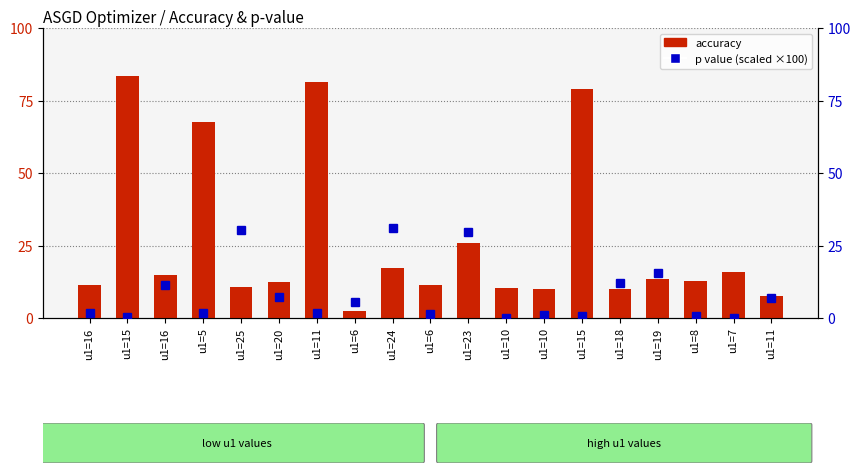

At how many categories does at least one series exceed 39?

4